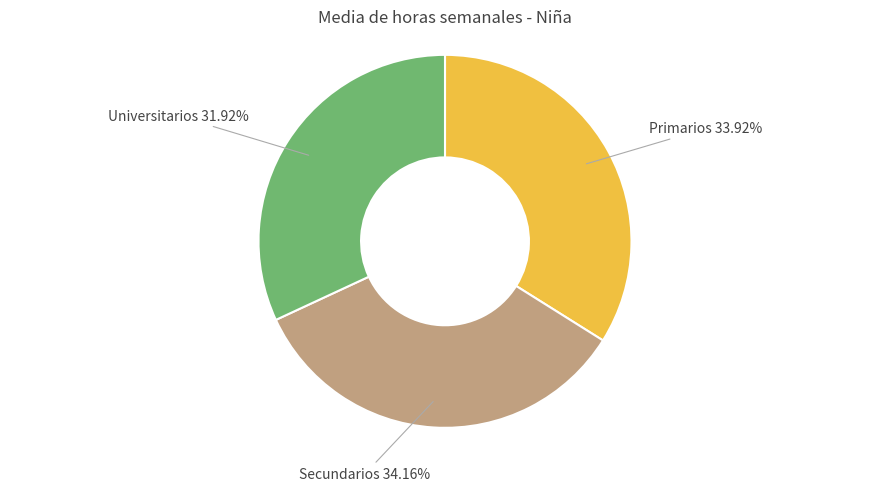

Do Universitarios and Primarios together represent more than half of the pie?

Yes